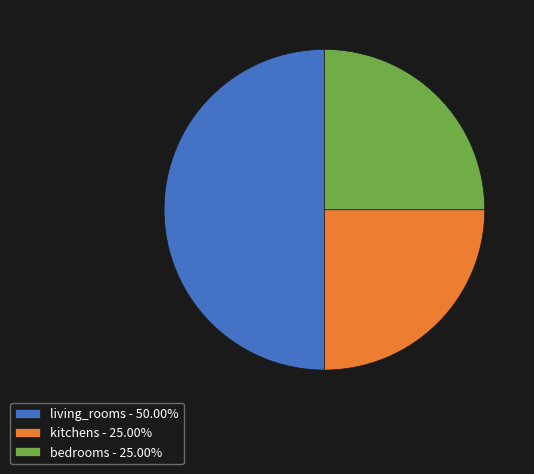

What is the ratio of the value at kitchens to the value at bedrooms?

1.0